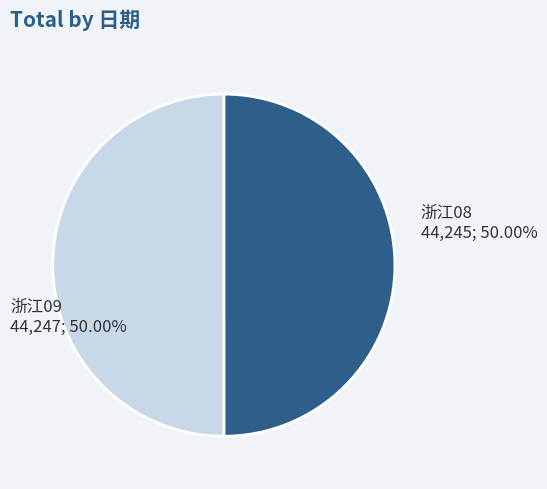

Count the number of slices in the pie.

2